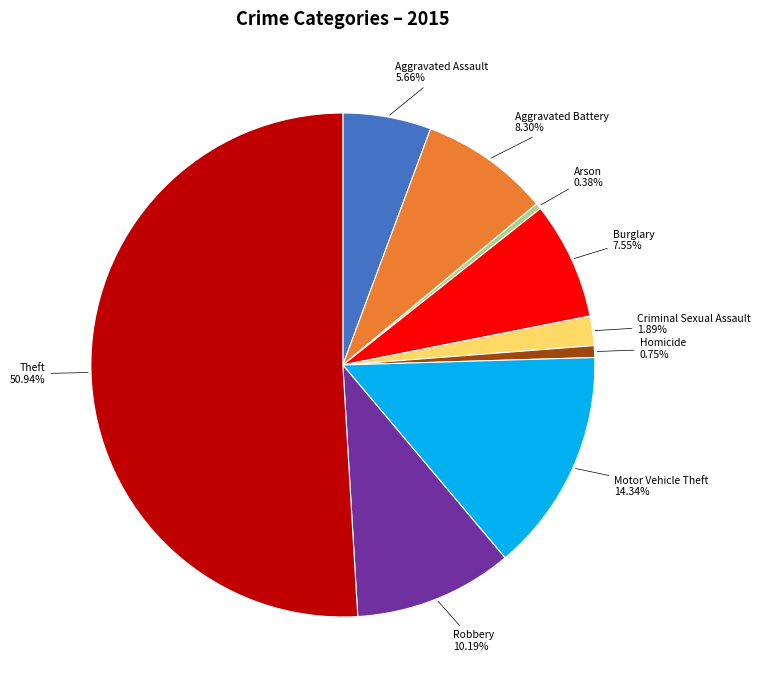

What is the ratio of the value at Criminal Sexual Assault to the value at Motor Vehicle Theft?

0.1